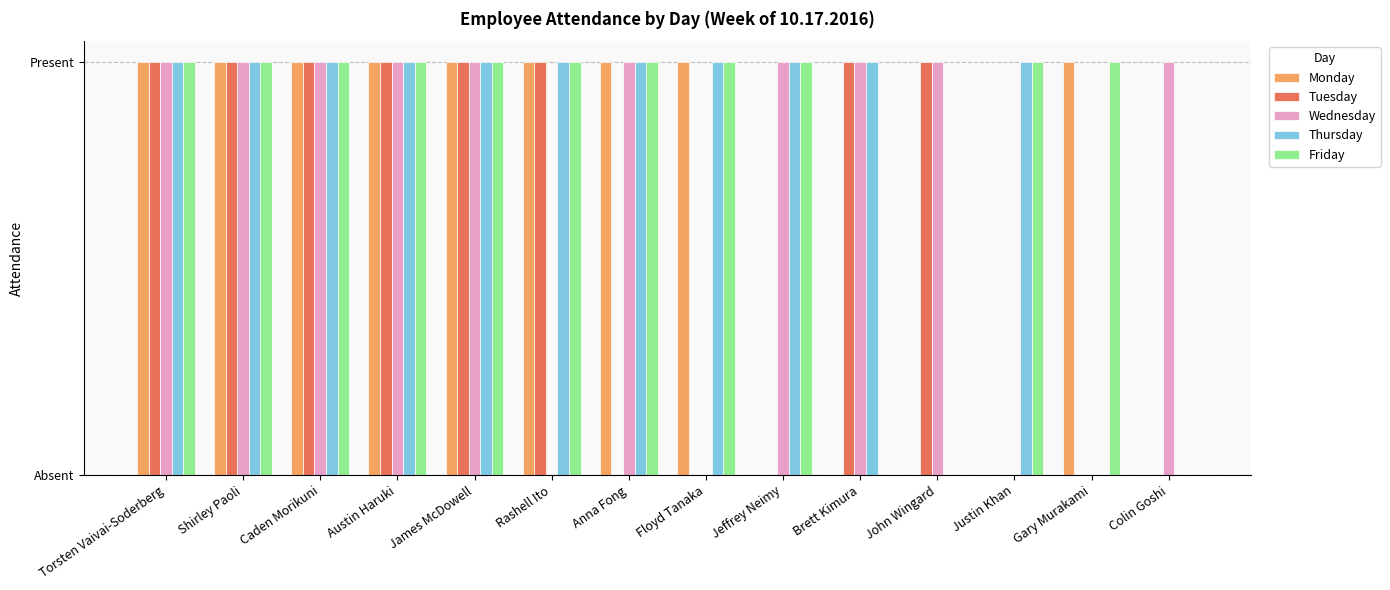

What is the difference between the maximum and second lowest values in the Thursday series?

1